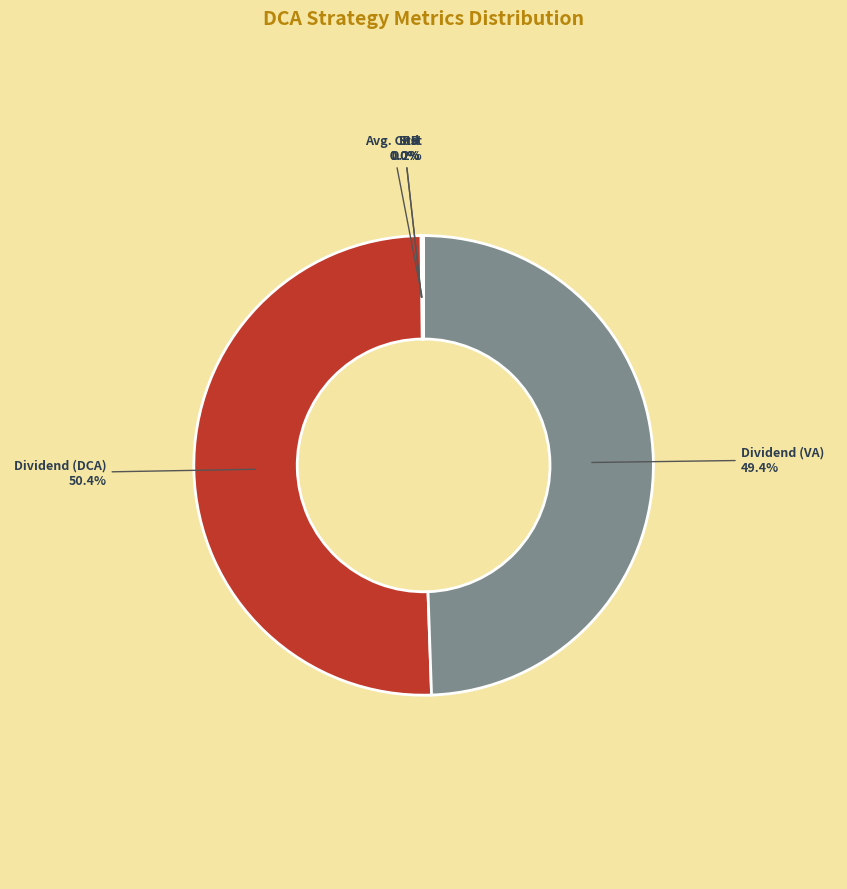

Which slice is the largest?

Dividend (DCA)